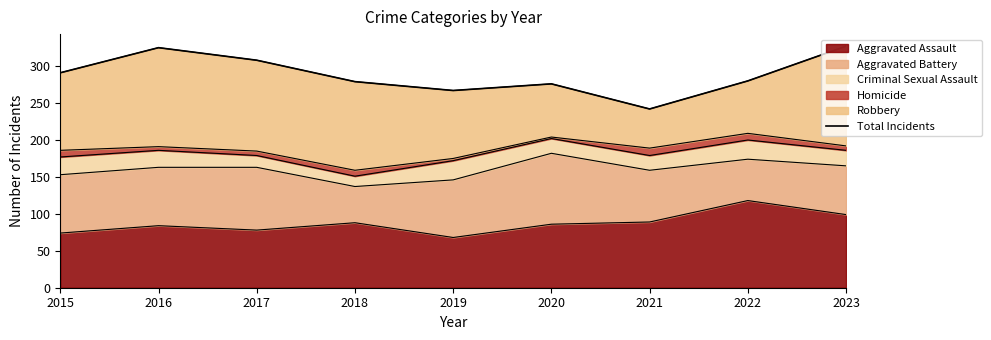

True or false: Aggravated Assault has a value of 86 at 2020.

True